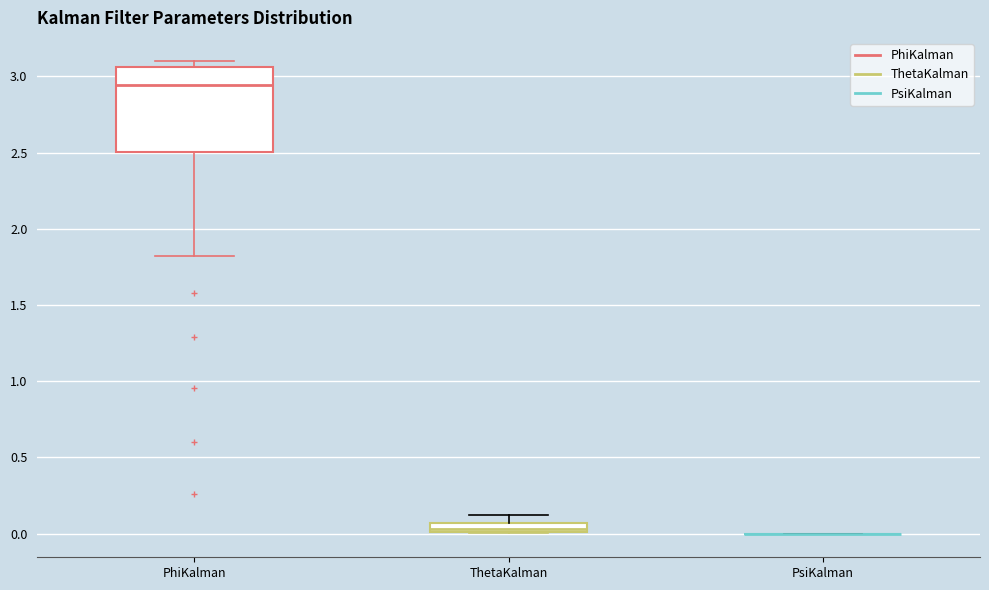

Comparing the boxes themselves (not the whiskers), which one is the tallest?

PhiKalman